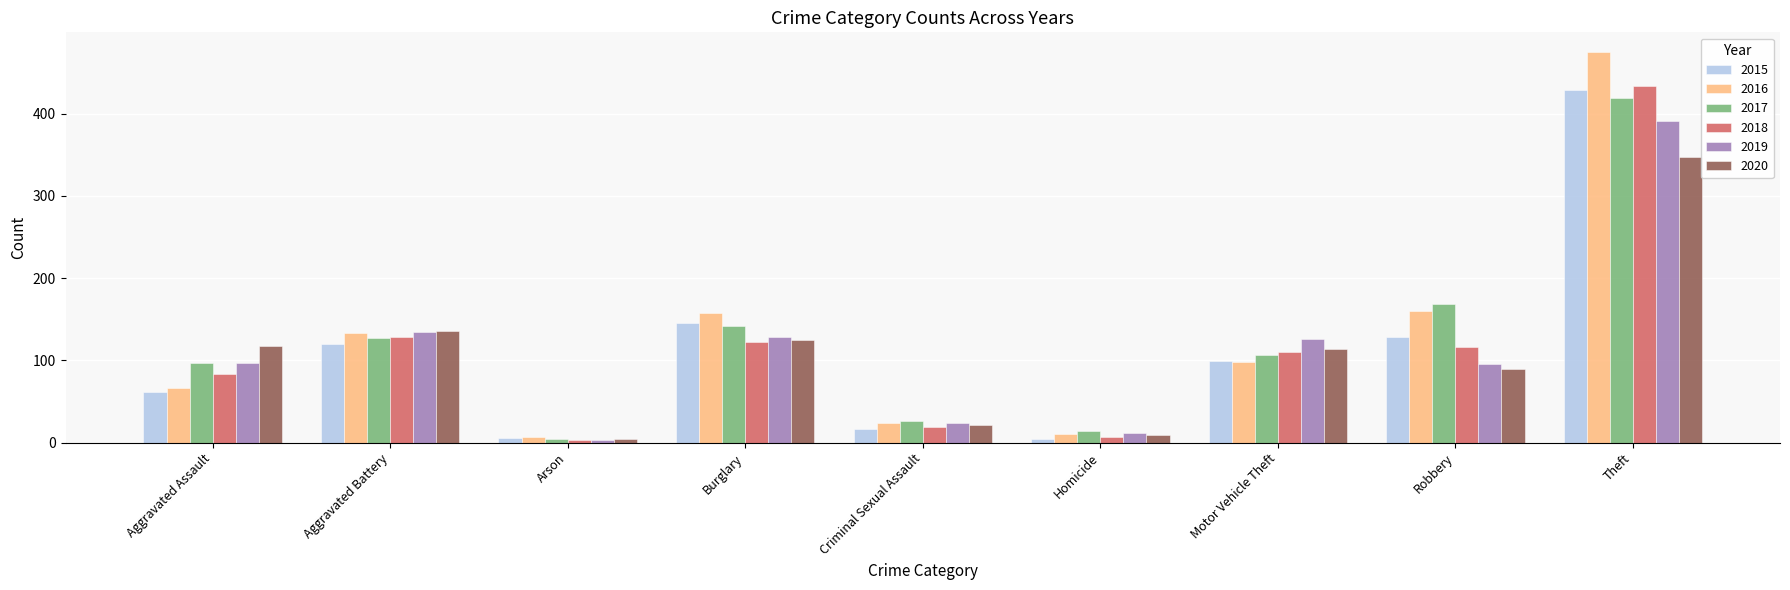

Which series changed the most between Arson and Robbery?

2017